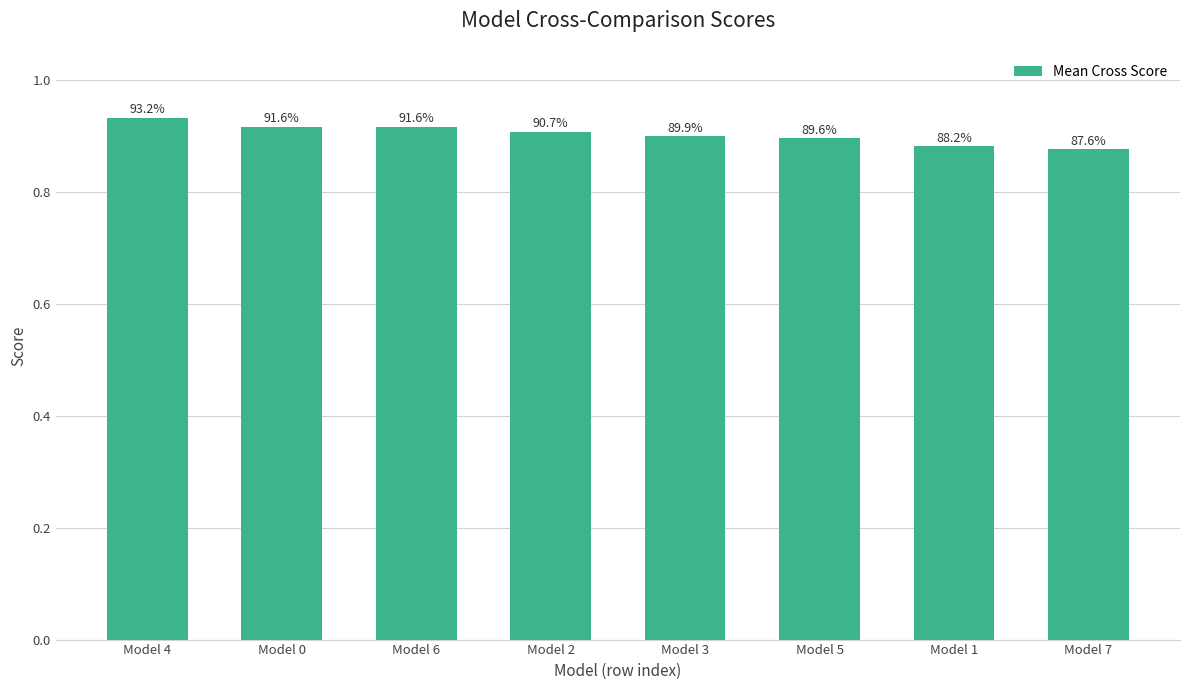

List the labels in order of value, largest first.

Model 4, Model 0, Model 6, Model 2, Model 3, Model 5, Model 1, Model 7